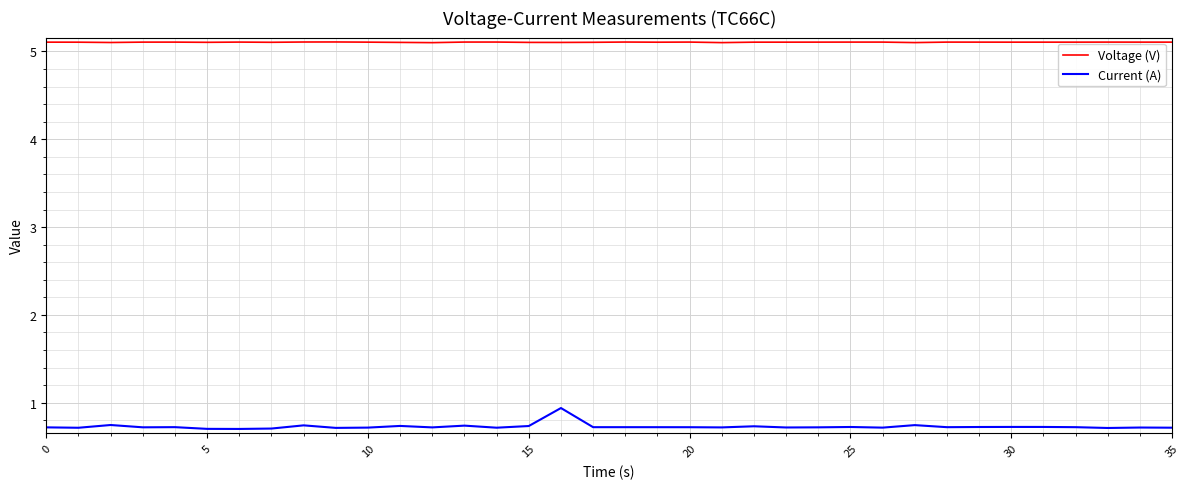

What is the lowest value of the Voltage (V) series?

5.1